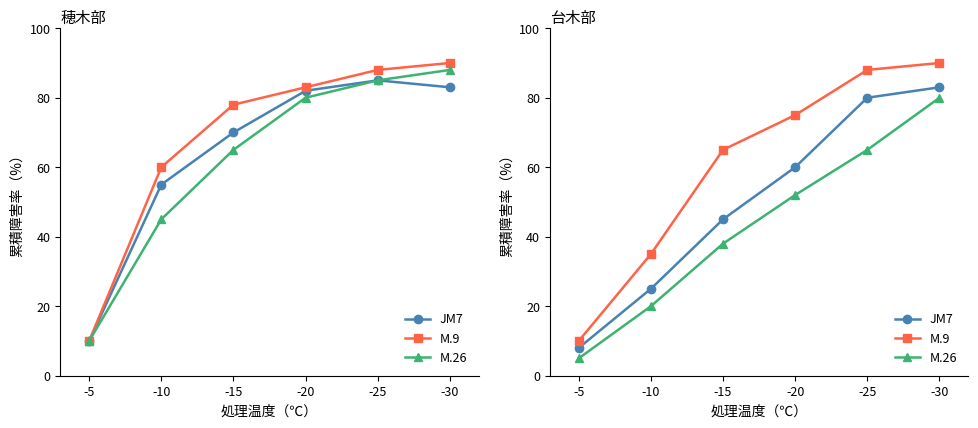

Rank the categories by M.9 value from lowest to highest.

-5, -10, -15, -20, -25, -30